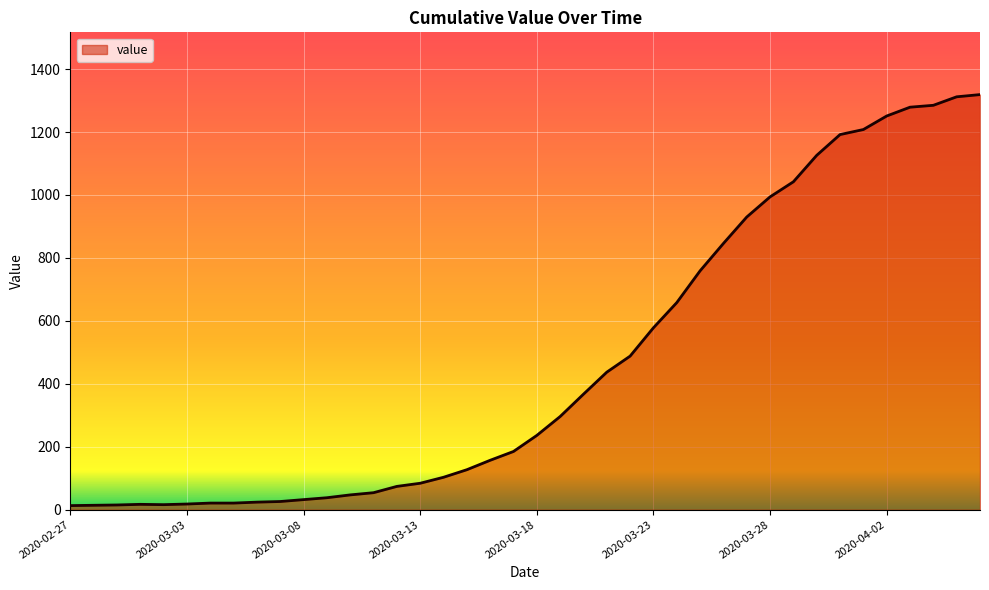

What is the greatest value displayed?

1319